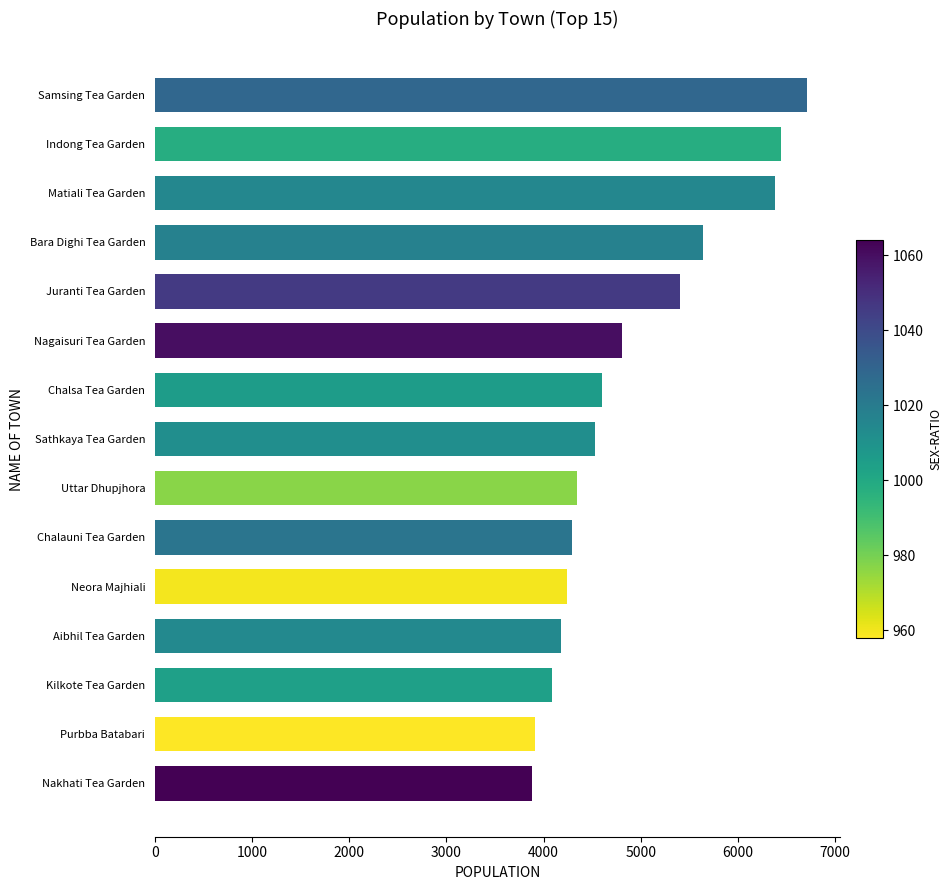

The value at Indong Tea Garden is 9731. True or false?

False